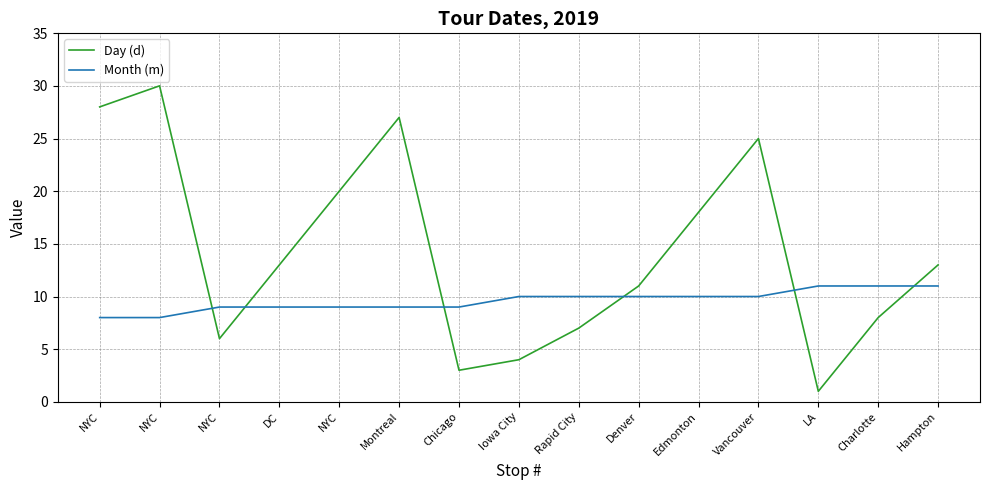

What are all the series names shown in the legend?

Day (d), Month (m)